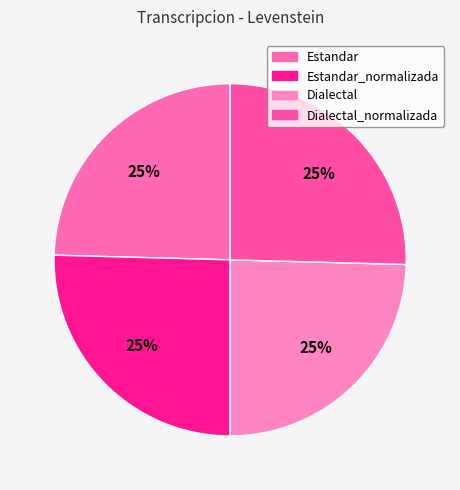

To the nearest percent, what percentage of the pie is Dialectal_normalizada?

25%